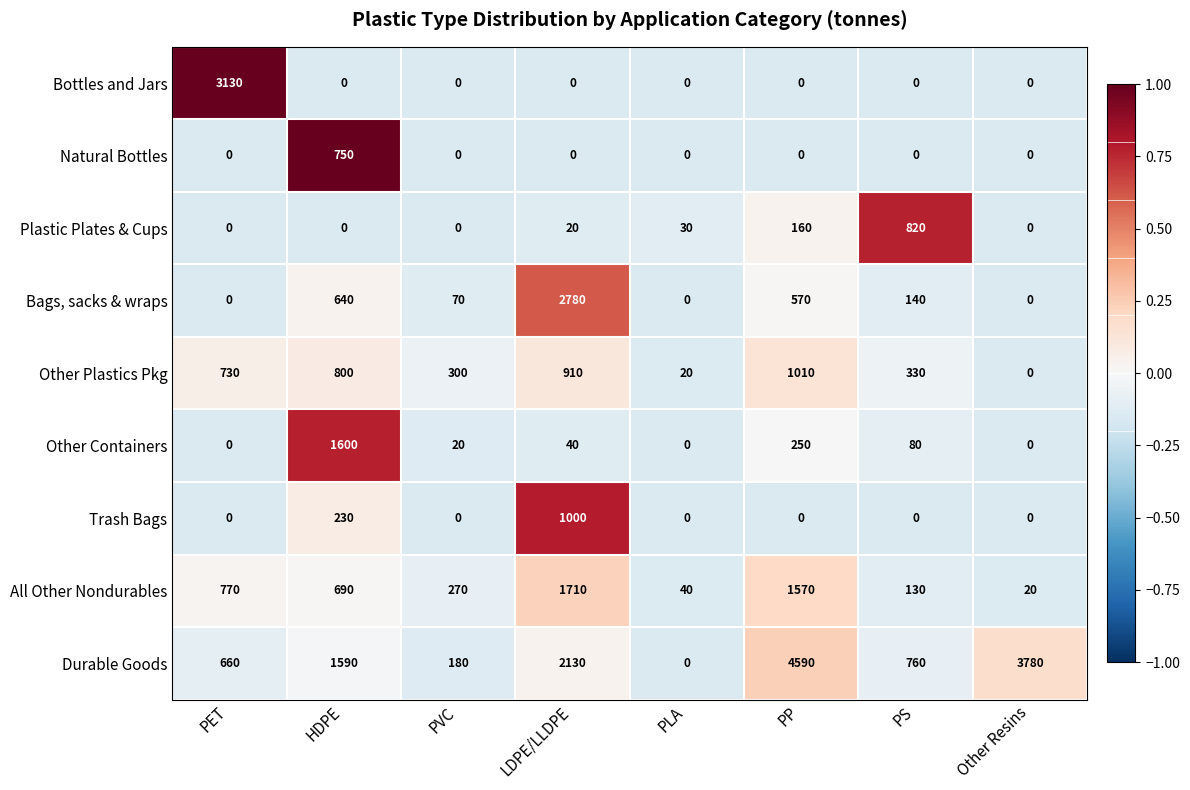

What is the greatest value displayed?

4590